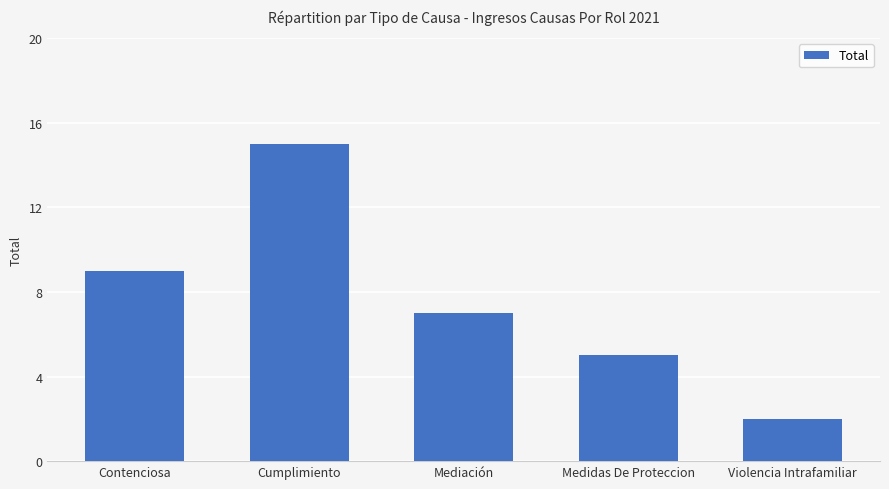

What is the difference between the second highest and second lowest values?

4